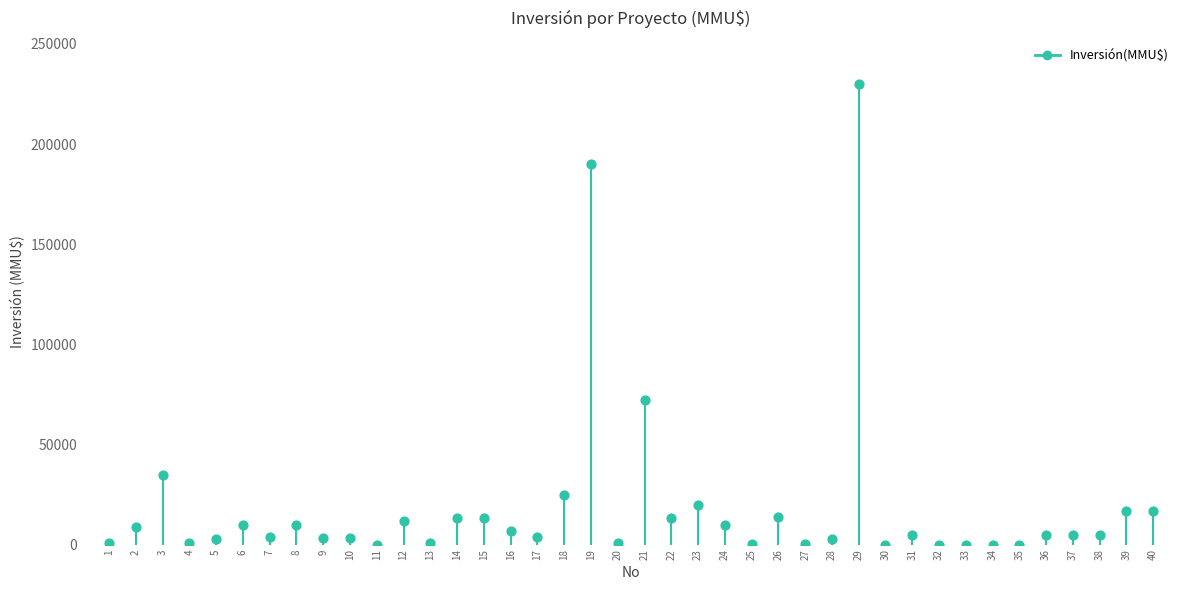

Which has a higher value, 7 or 20?

7